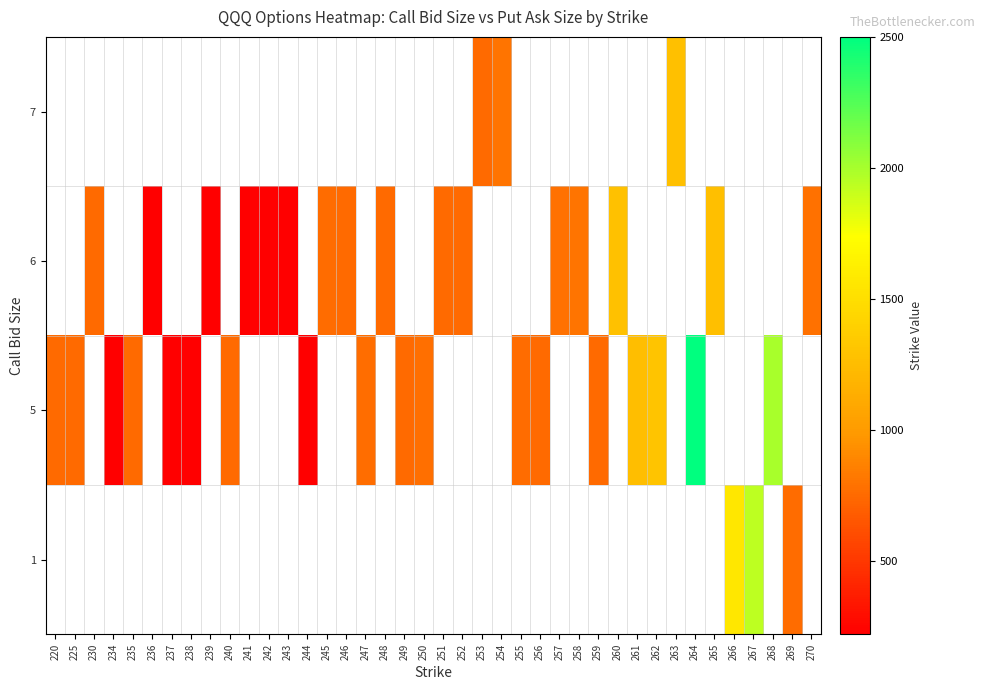

What is the difference between the 6 values at 270 and 243?

565.0